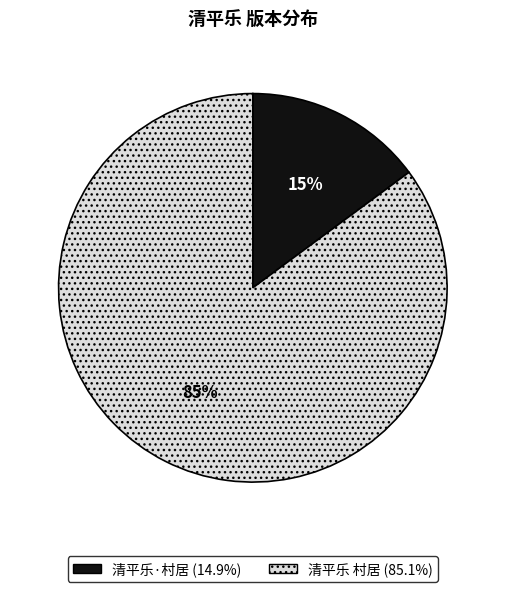

To the nearest percent, what percentage of the pie is 清平乐·村居?

15%